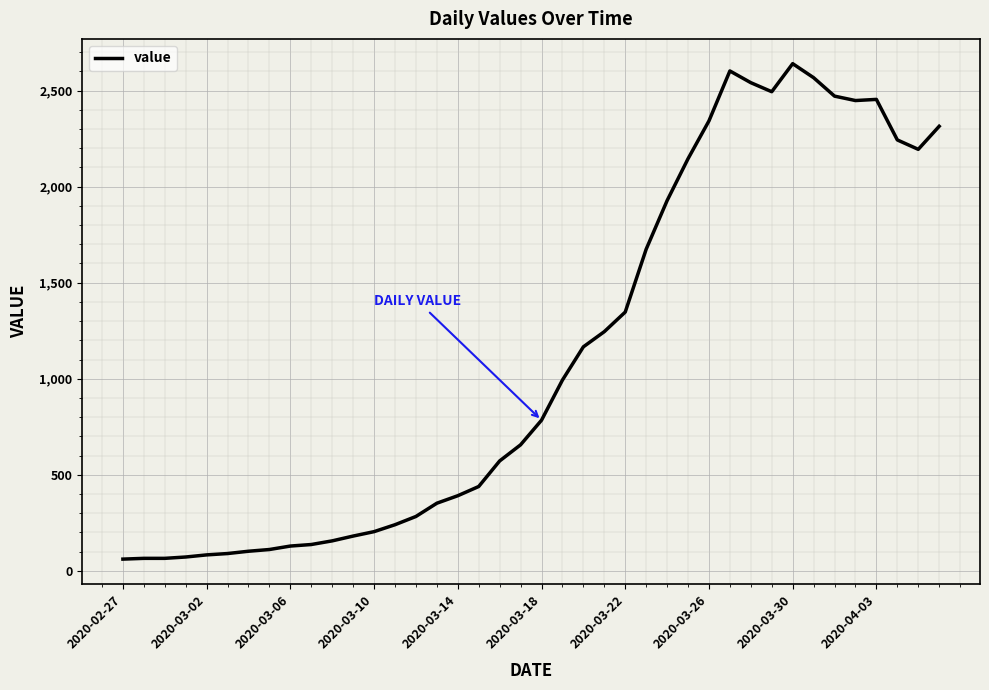

What is the greatest value displayed?

2640